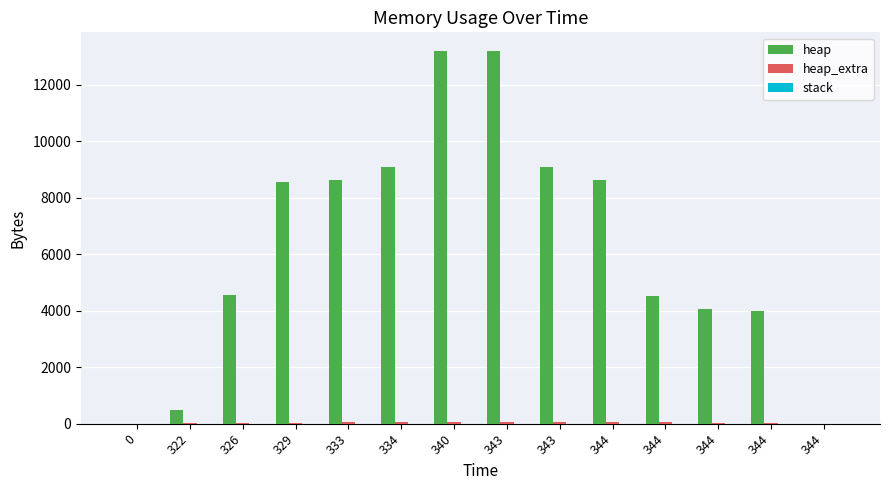

Are the bars grouped side by side (vs. stacked)?

Yes